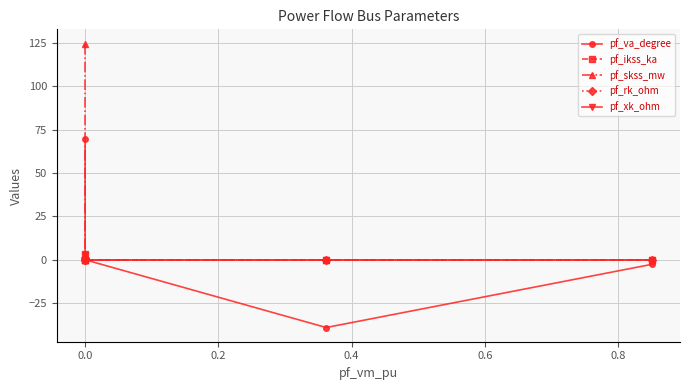

How many lines are shown in the chart?

5